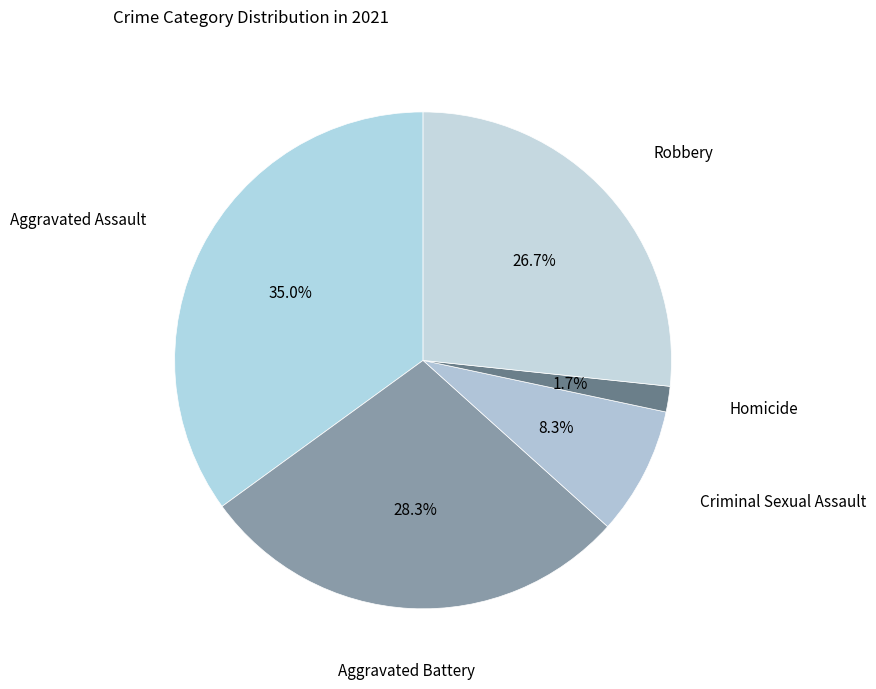

To the nearest percent, what is the difference between the Aggravated Assault and Homicide slice percentages?

33%